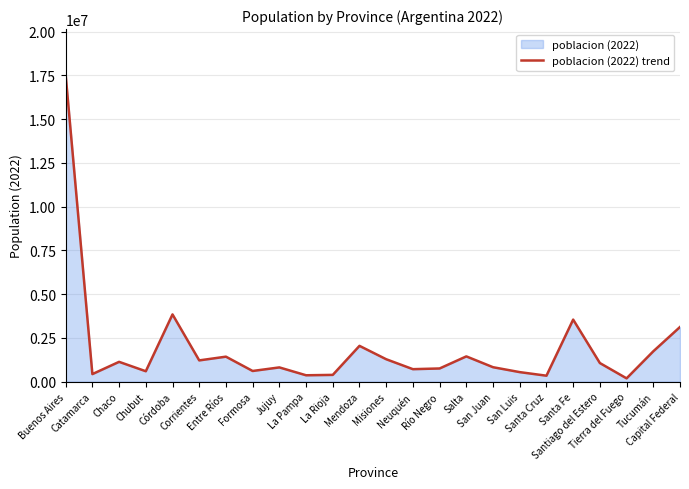

Which category has the lowest value across all series?

Tierra del Fuego